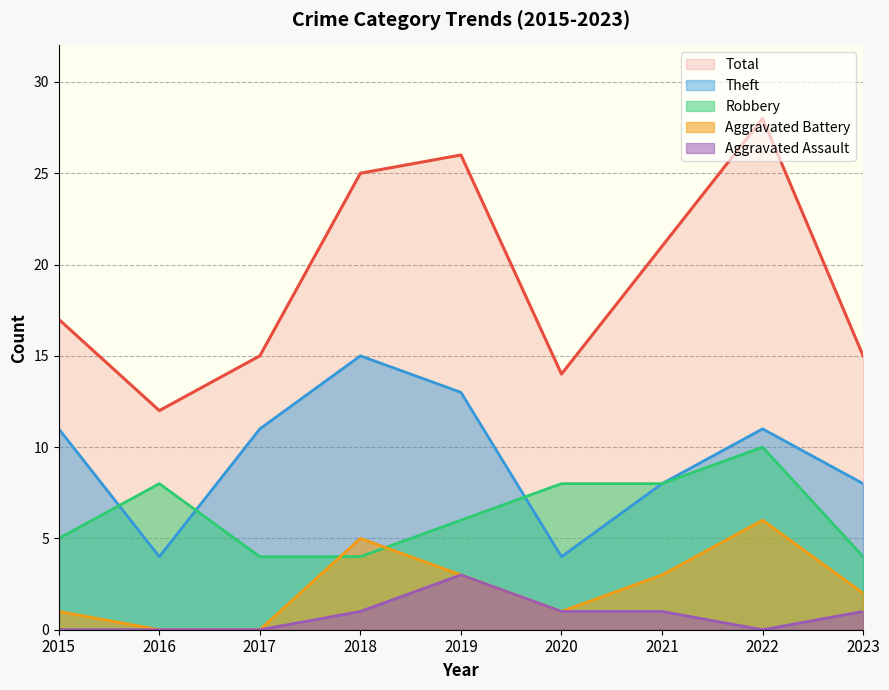

How many categories are shown in the chart?

9